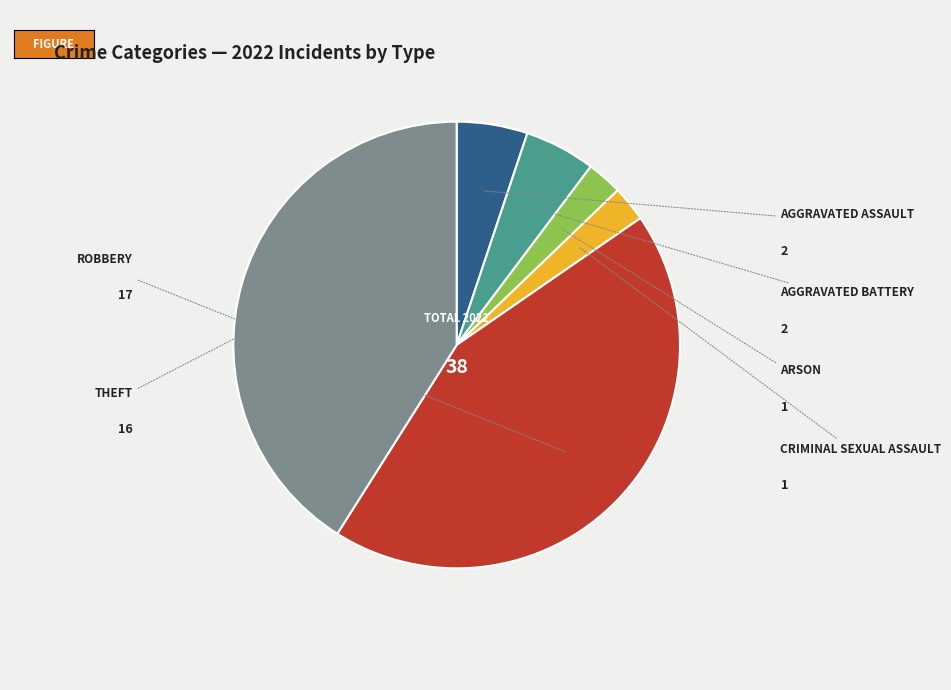

Is there a majority slice in this chart?

No